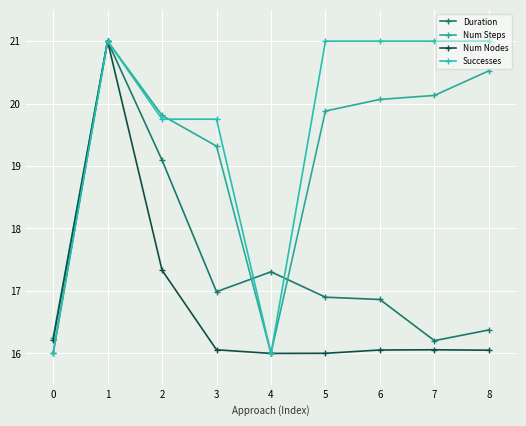

How many data points does each series have?

9